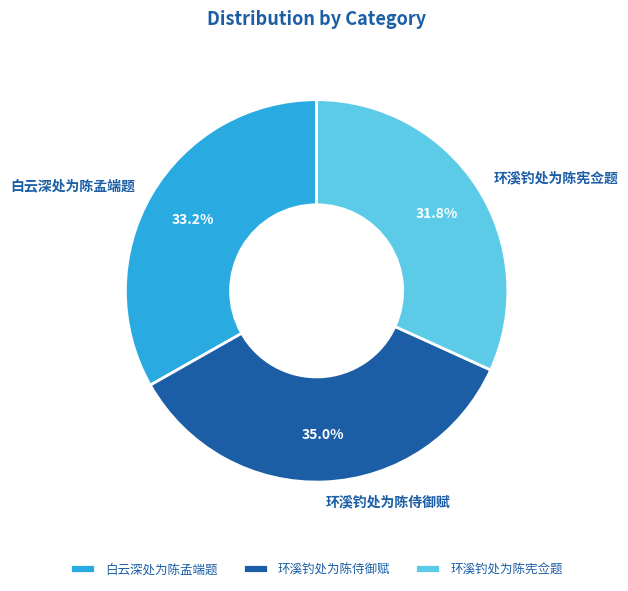

Is there any slice that represents more than half of the pie?

No